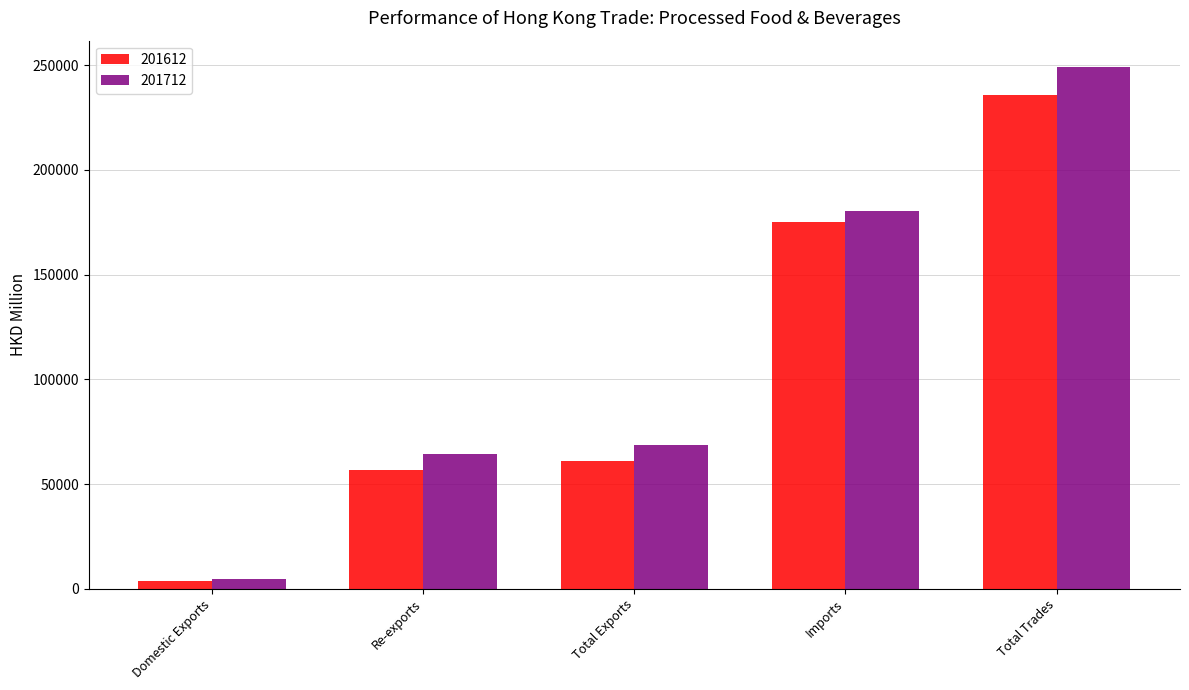

What is the difference between the highest and lowest values at Imports?

5507.5